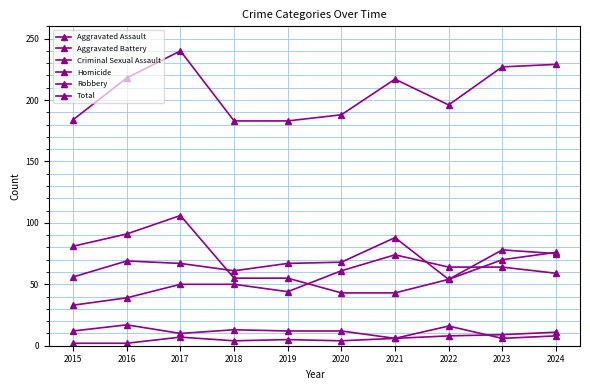

Reading left to right, extract all data points from this chart.

Aggravated Assault: 2015=33	2016=39	2017=50	2018=50	2019=44	2020=61	2021=74	2022=64	2023=64	2024=59
Aggravated Battery: 2015=56	2016=69	2017=67	2018=61	2019=67	2020=68	2021=88	2022=54	2023=78	2024=75
Criminal Sexual Assault: 2015=12	2016=17	2017=10	2018=13	2019=12	2020=12	2021=6	2022=16	2023=6	2024=8
Homicide: 2015=2	2016=2	2017=7	2018=4	2019=5	2020=4	2021=6	2022=8	2023=9	2024=11
Robbery: 2015=81	2016=91	2017=106	2018=55	2019=55	2020=43	2021=43	2022=54	2023=70	2024=76
Total: 2015=184	2016=218	2017=240	2018=183	2019=183	2020=188	2021=217	2022=196	2023=227	2024=229